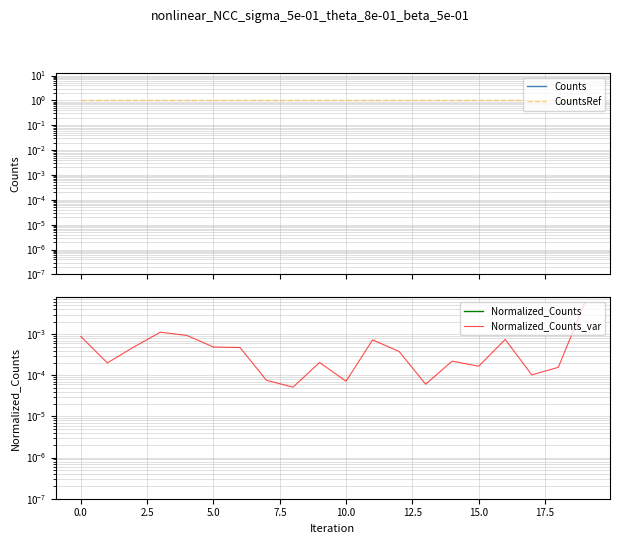

At which category is the sum across all series the highest?

19